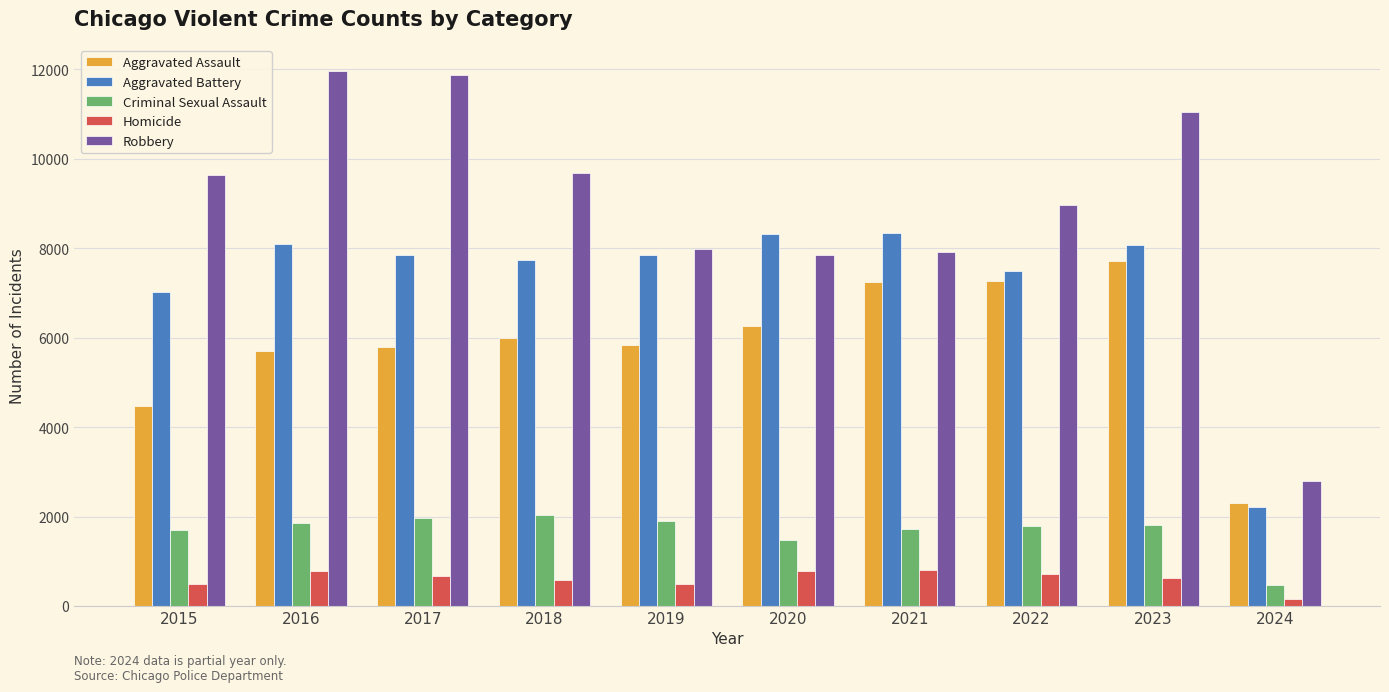

Rank the series at 2023 from highest to lowest value.

Robbery, Aggravated Battery, Aggravated Assault, Criminal Sexual Assault, Homicide